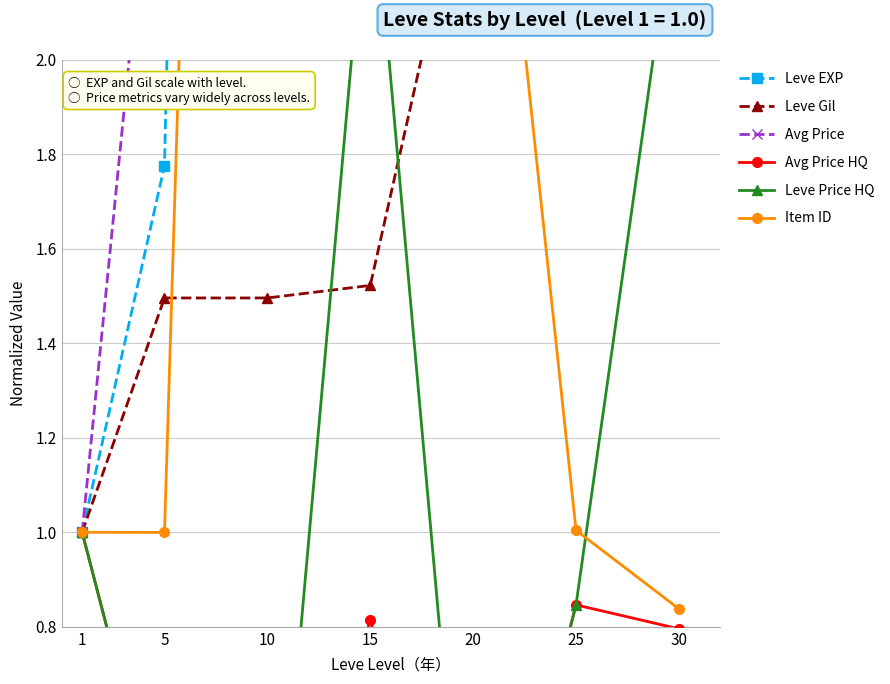

Rank the series by their maximum value, from highest to lowest.

Avg Price, Leve EXP, Item ID, Leve Gil, Leve Price HQ, Avg Price HQ